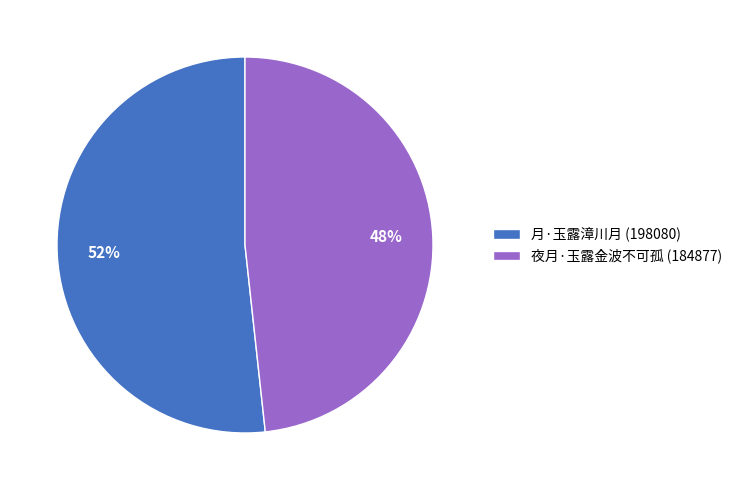

Do 夜月·玉露金波不可孤 and 月·玉露漳川月 together represent more than half of the pie?

Yes